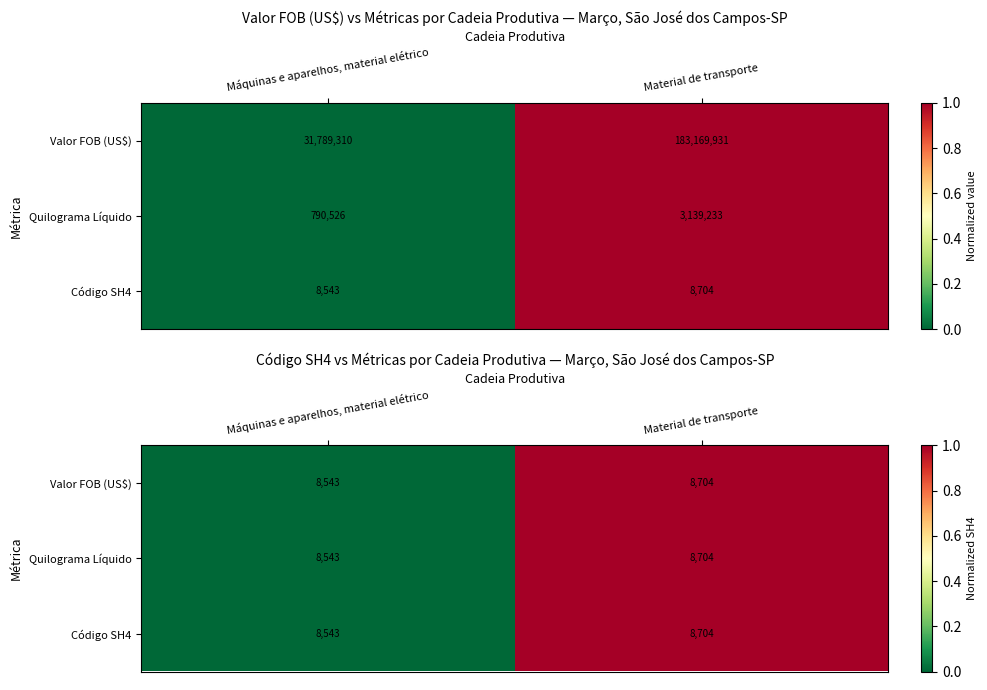

What is the difference between the maximum and minimum values in the Valor FOB (US$) series?

1